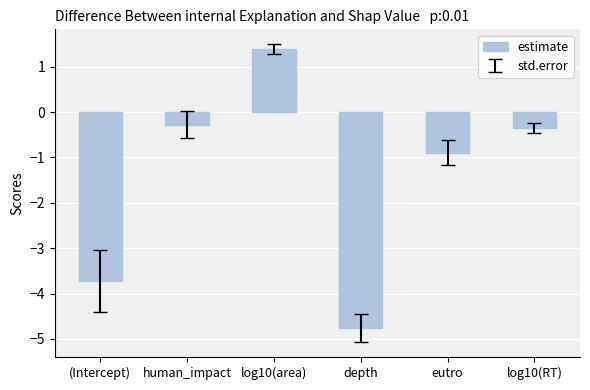

Reading left to right, transcribe all the data shown in this chart.

-3.7	-0.3	1.4	-4.8	-0.9	-0.3